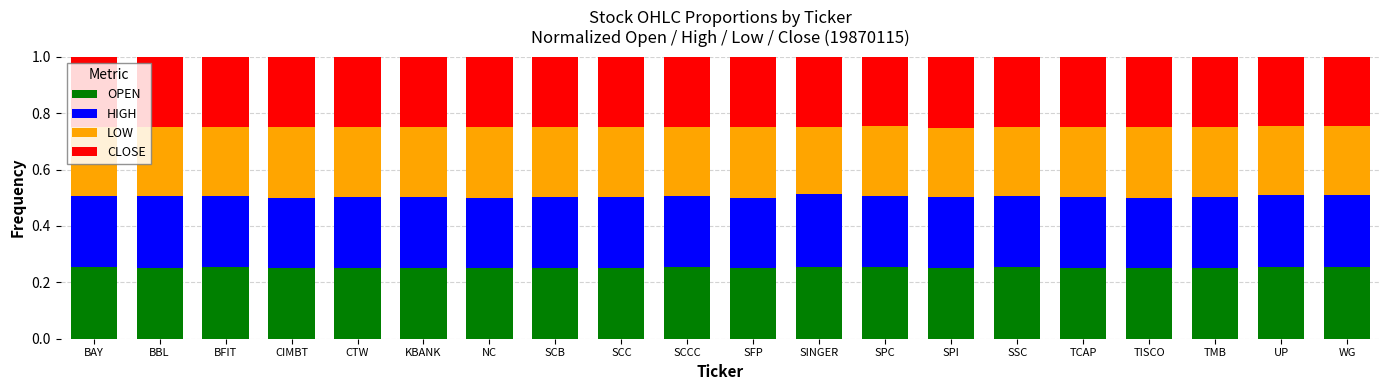

The value of OPEN at SPI is 0.4. True or false?

False